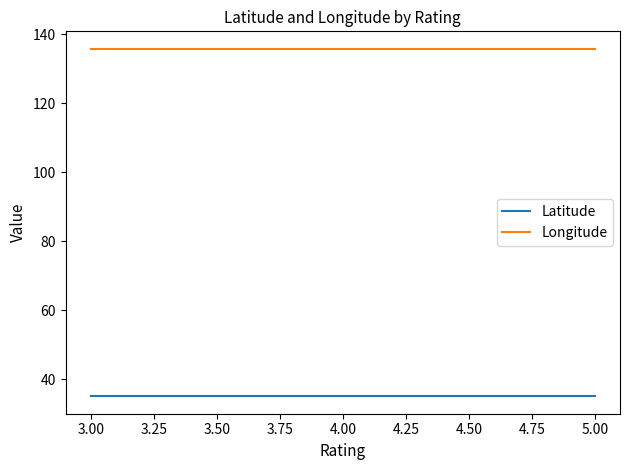

What is the value of the Longitude point at the 1st from the left?

135.8